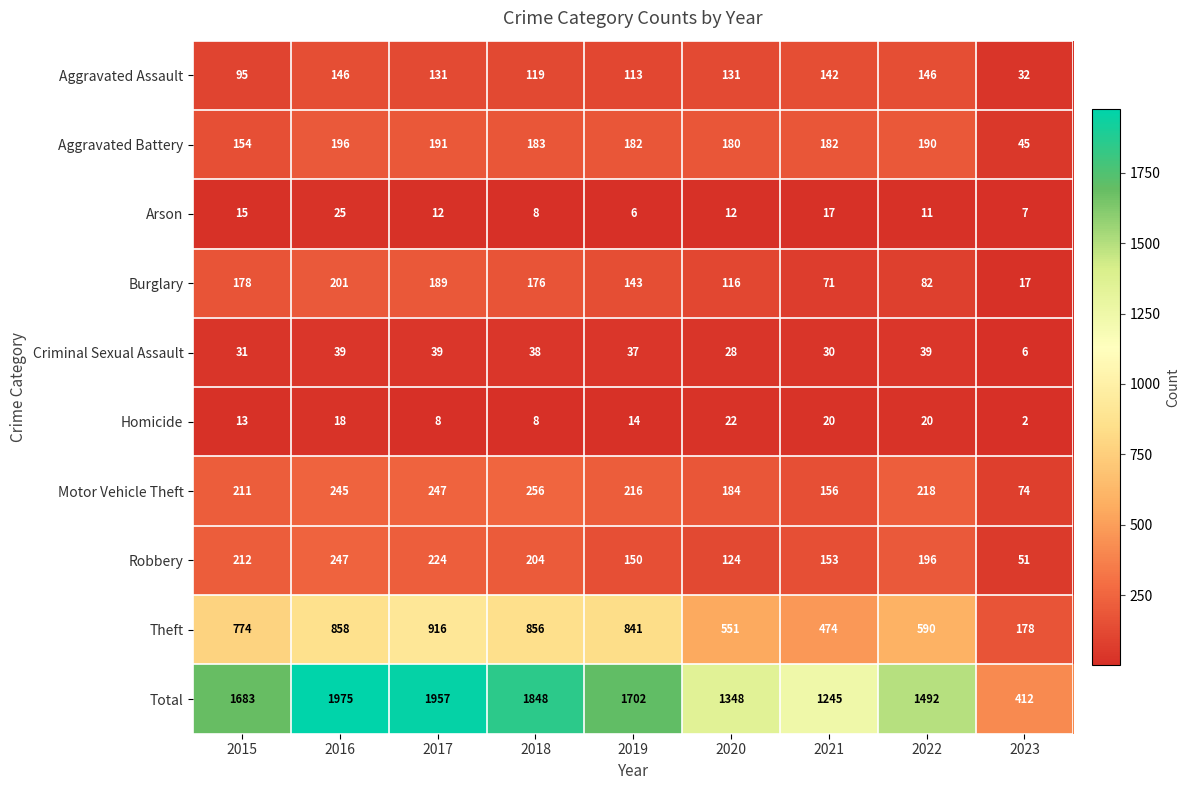

The value of Aggravated Assault at 2022 is 146. True or false?

True